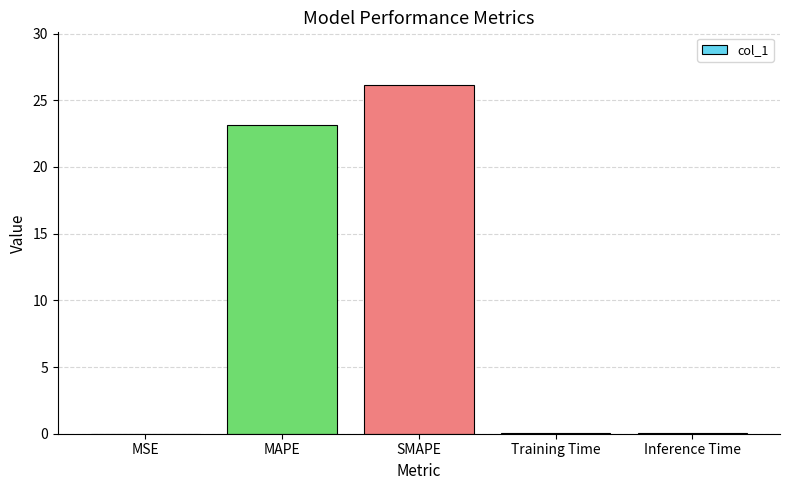

Between Training Time and SMAPE, which is larger?

SMAPE